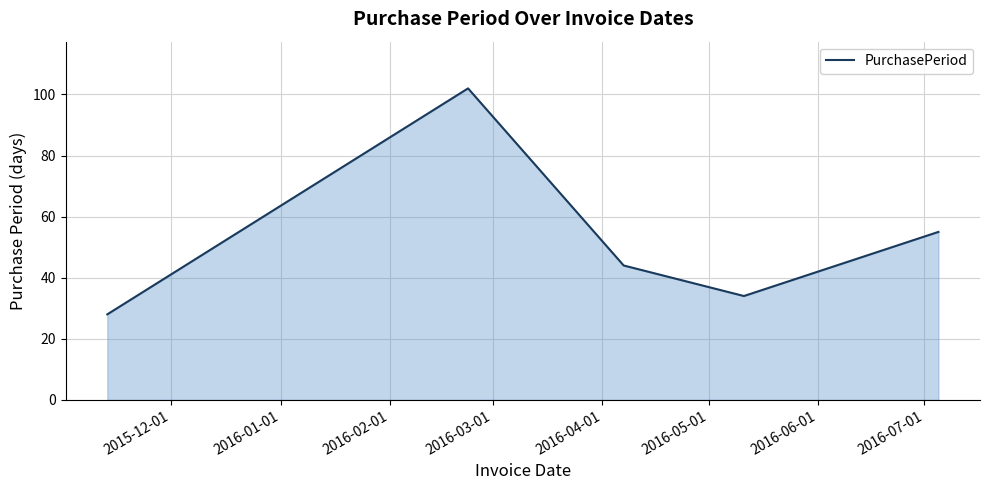

What is the difference between the second highest and second lowest values?

21